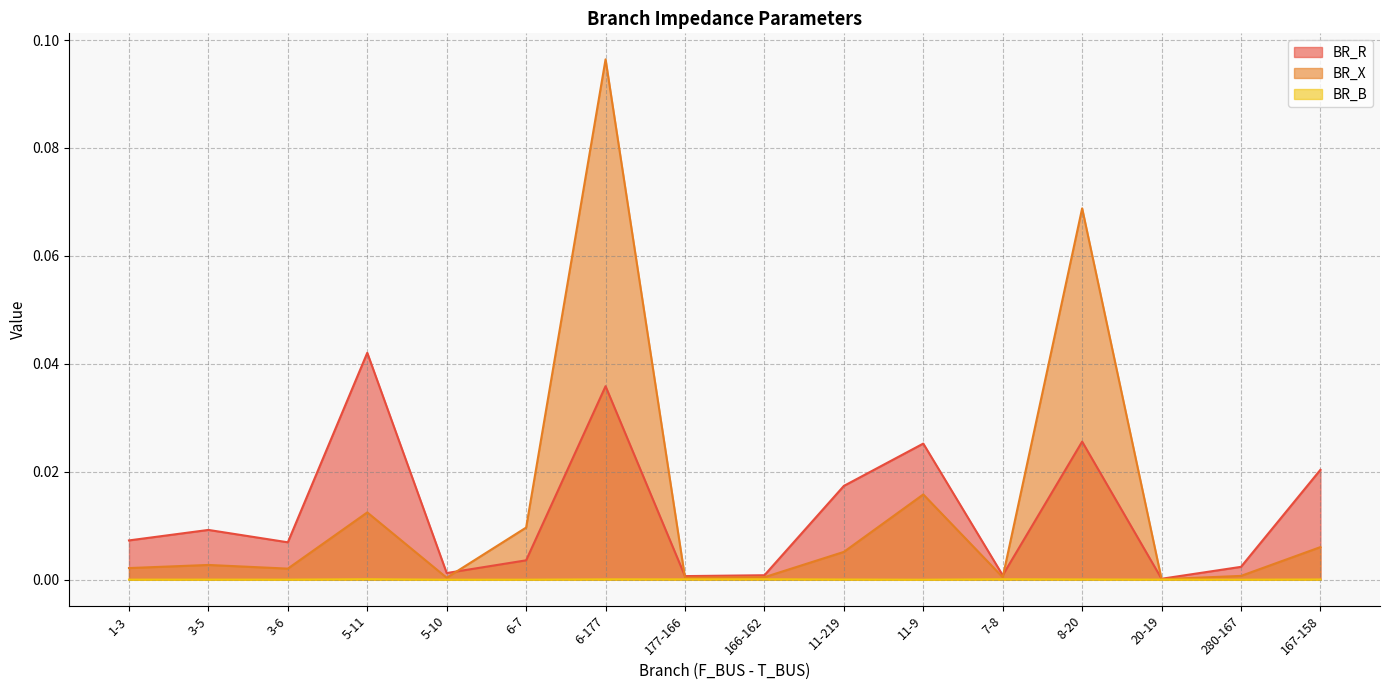

Where is the first local minimum for BR_B?

3-6